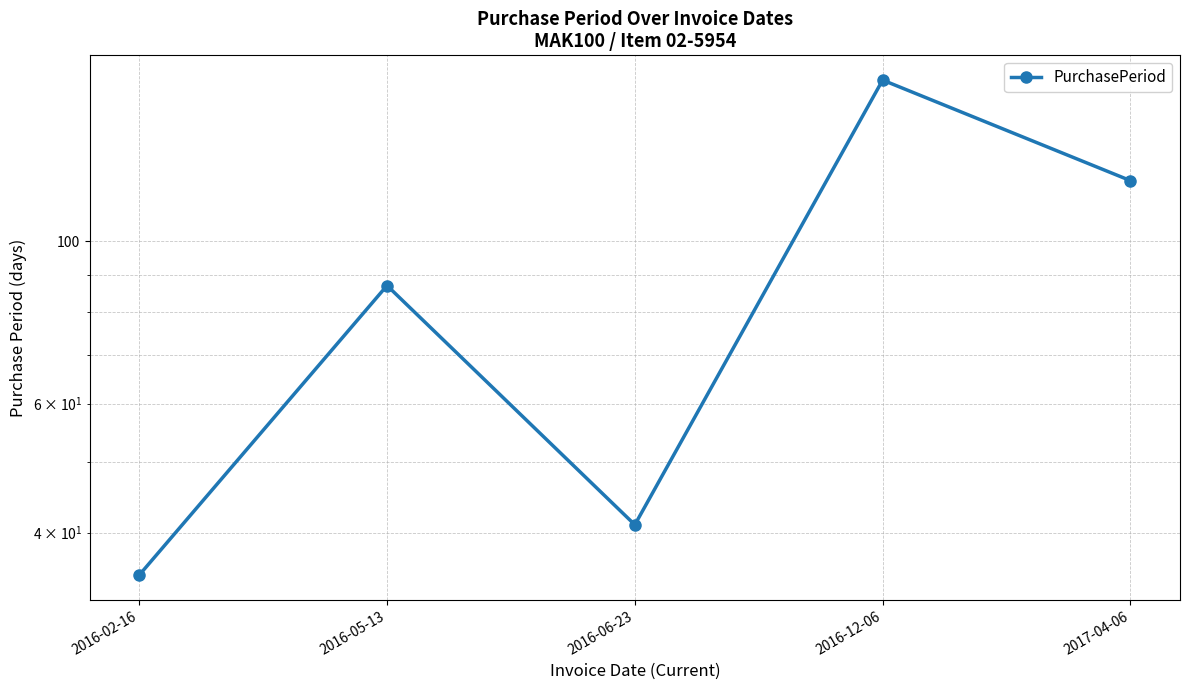

List the labels in order of value, largest first.

2016-12-06, 2017-04-06, 2016-05-13, 2016-06-23, 2016-02-16